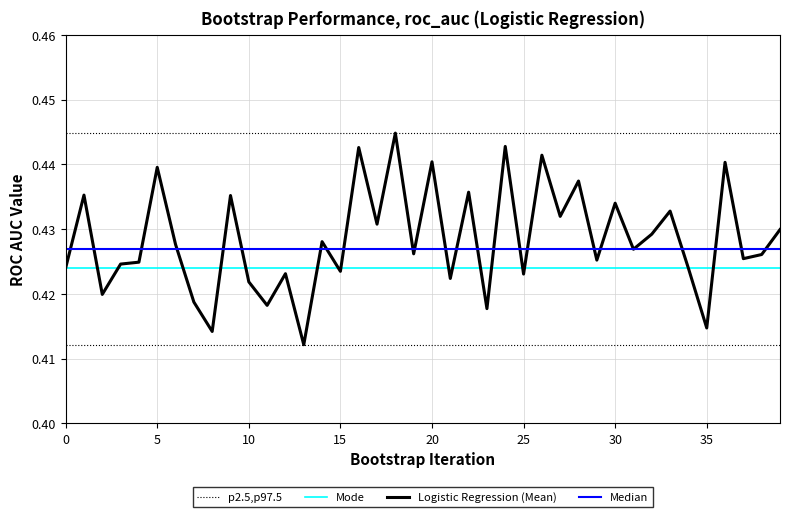

Which series has the widest spread of values?

Logistic Regression (Mean)